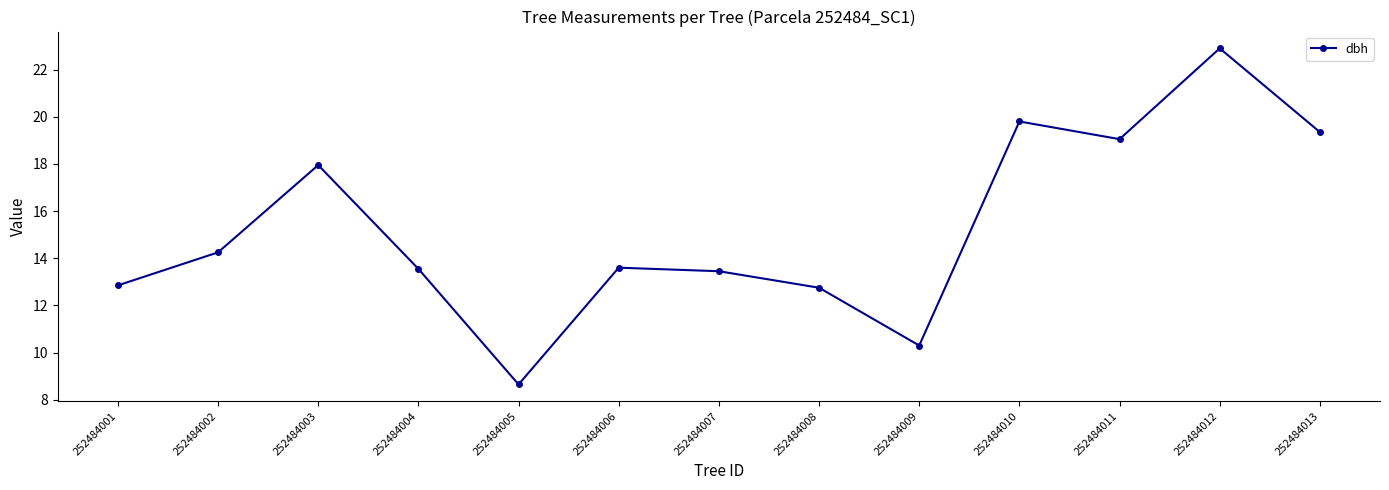

Where is the data nearest to the value 15?

252484002